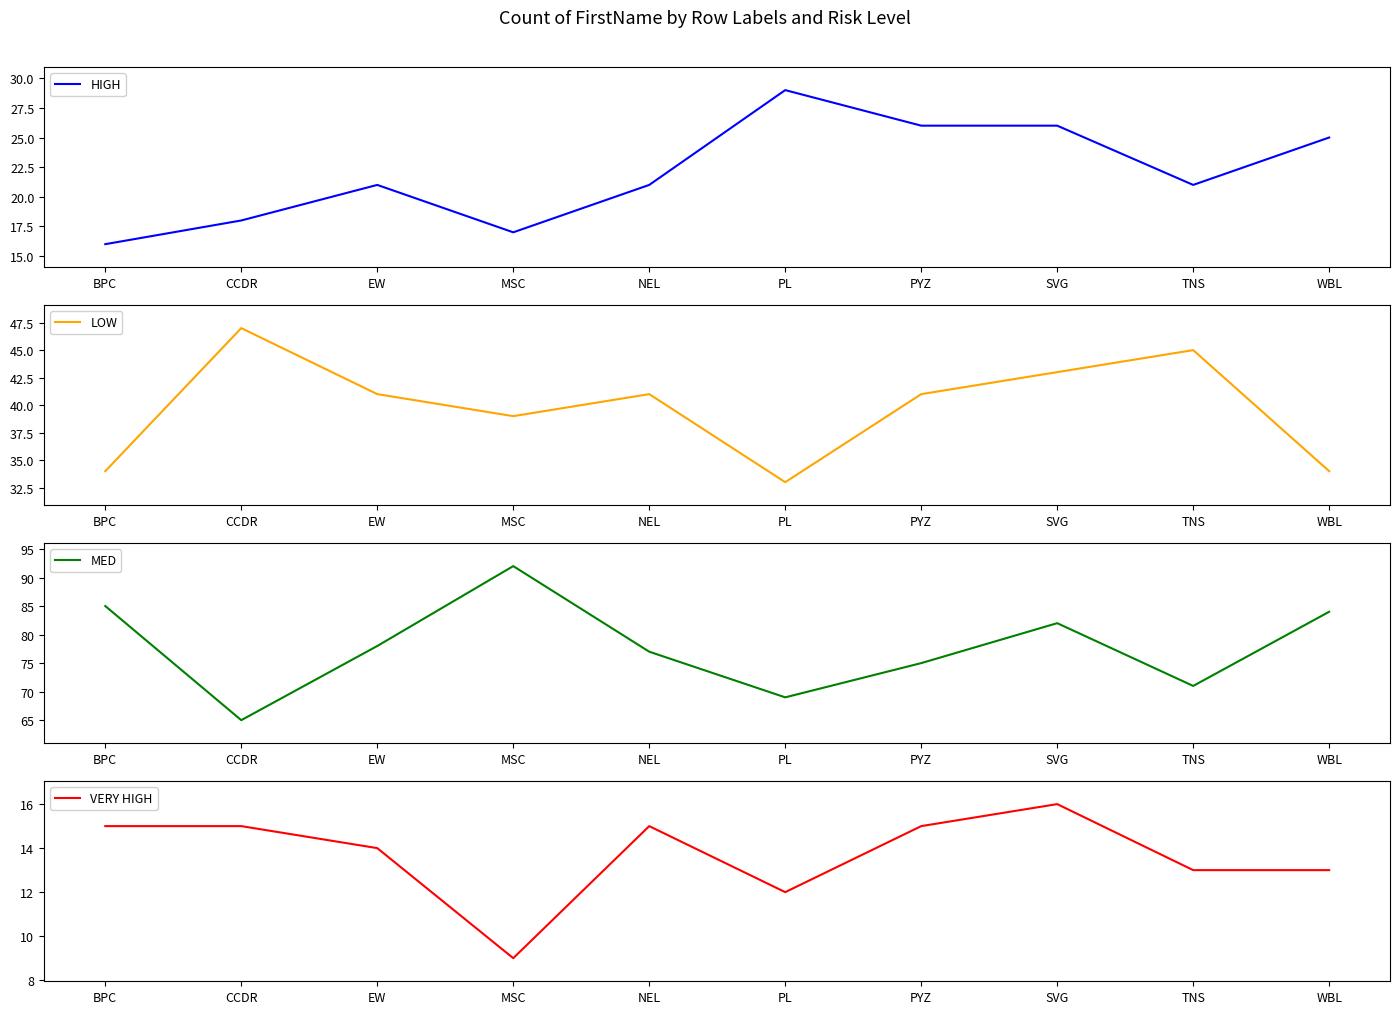

In LOW, how many points are lower than both neighbors (excluding endpoints)?

2